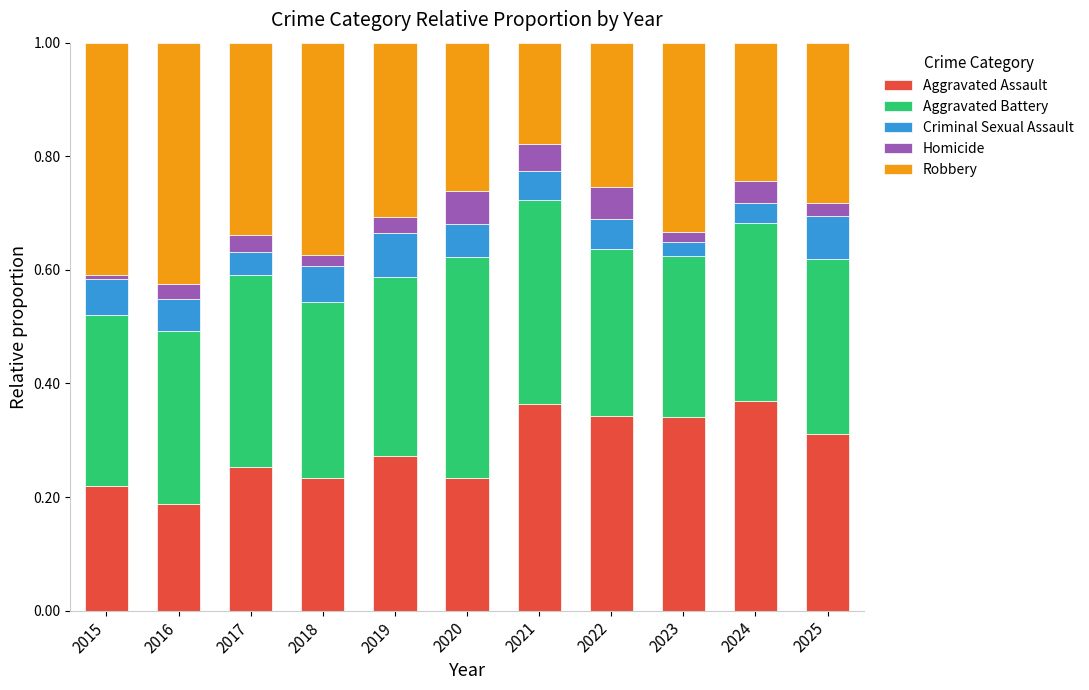

How many series are shown in this chart?

5